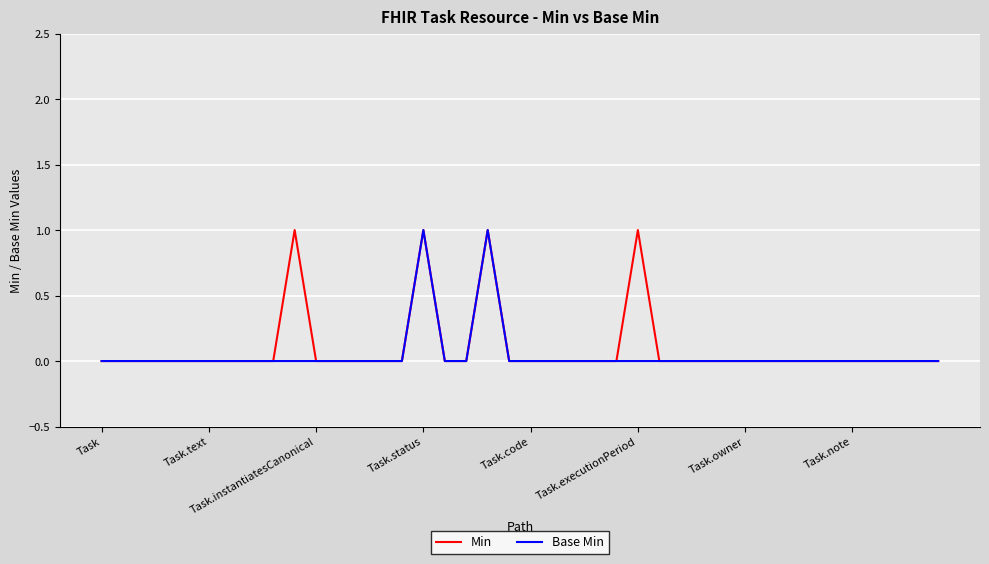

True or false: Base Min and Min cross at least once.

False